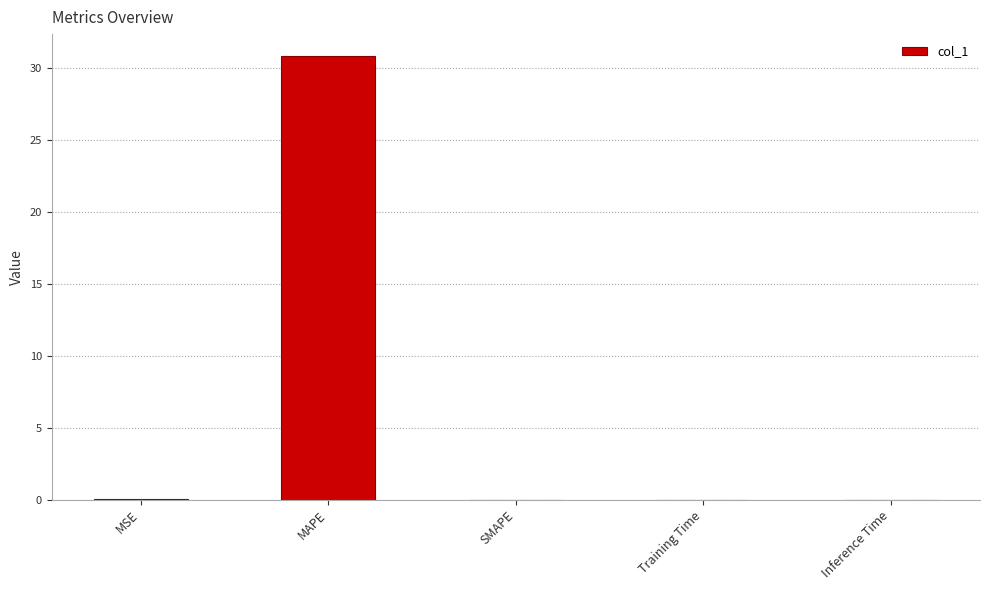

What is the sum of all values?

30.9